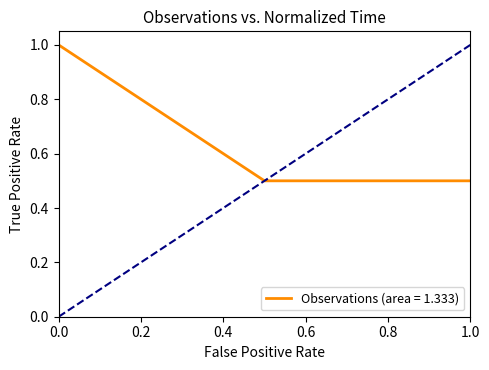

Reading right to left, what are all the values shown in this chart?

0.5	0.5	1.0